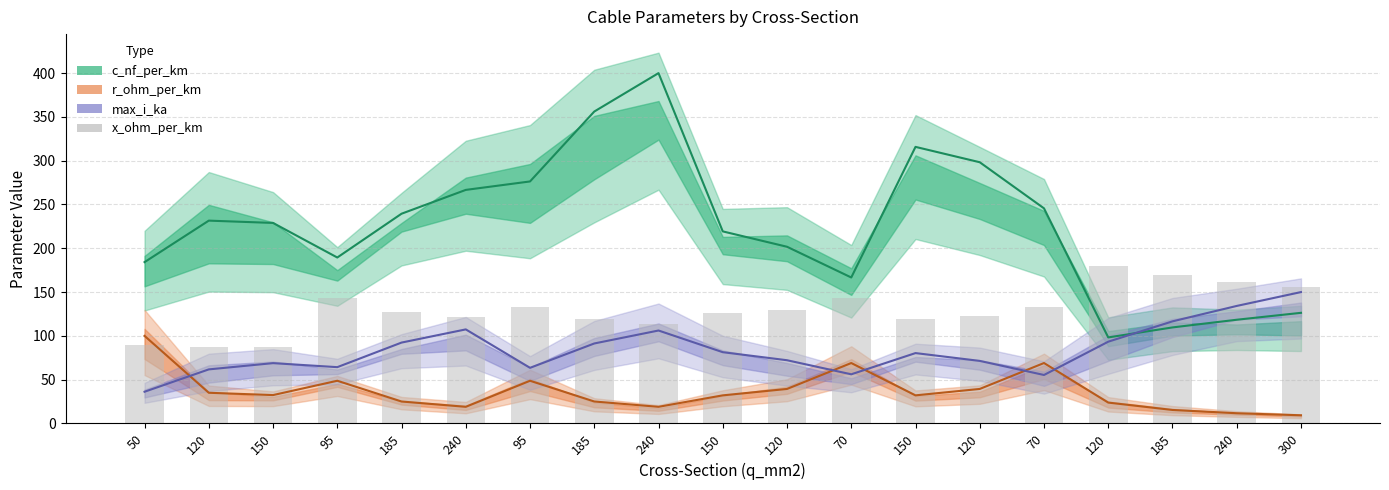

How many bars are there in total?

19